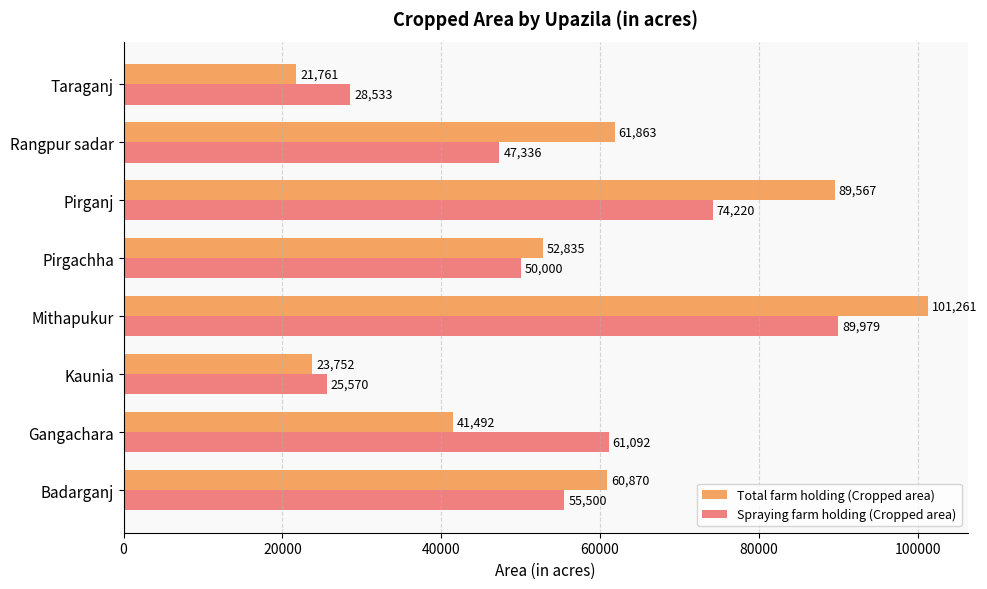

What is the difference between the highest and lowest values at Kaunia?

1818